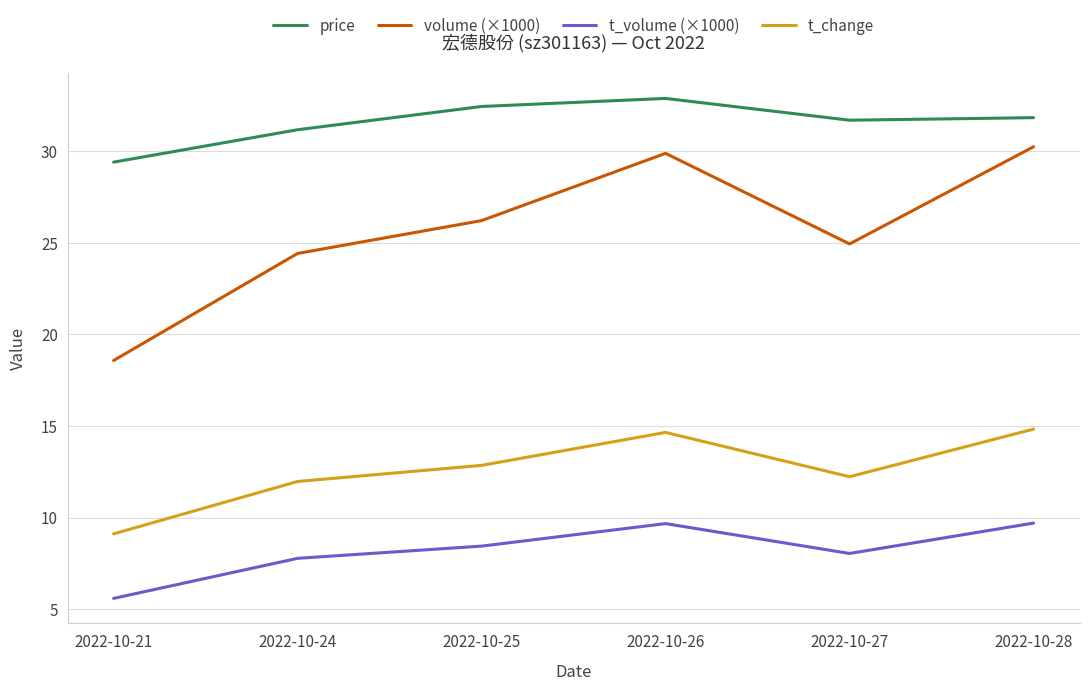

True or false: price and volume (×1000) cross at least once.

False